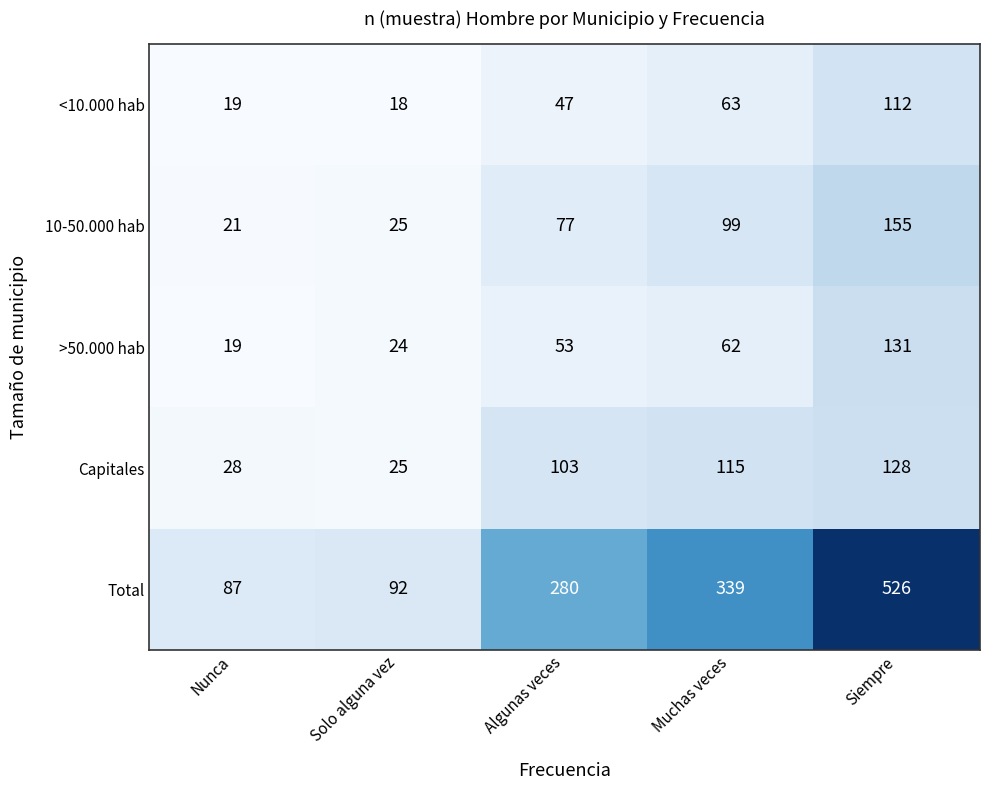

What is the total value across all series at Nunca?

174